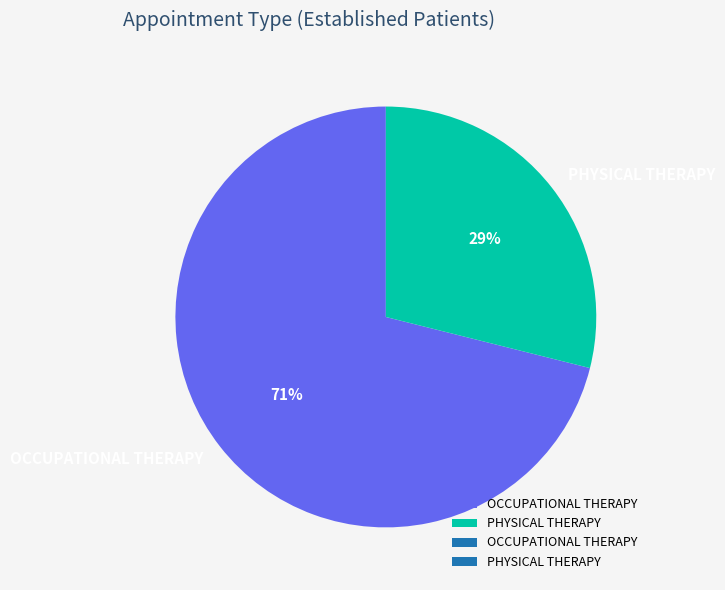

Combined, do PHYSICAL THERAPY and OCCUPATIONAL THERAPY account for over 50%?

Yes